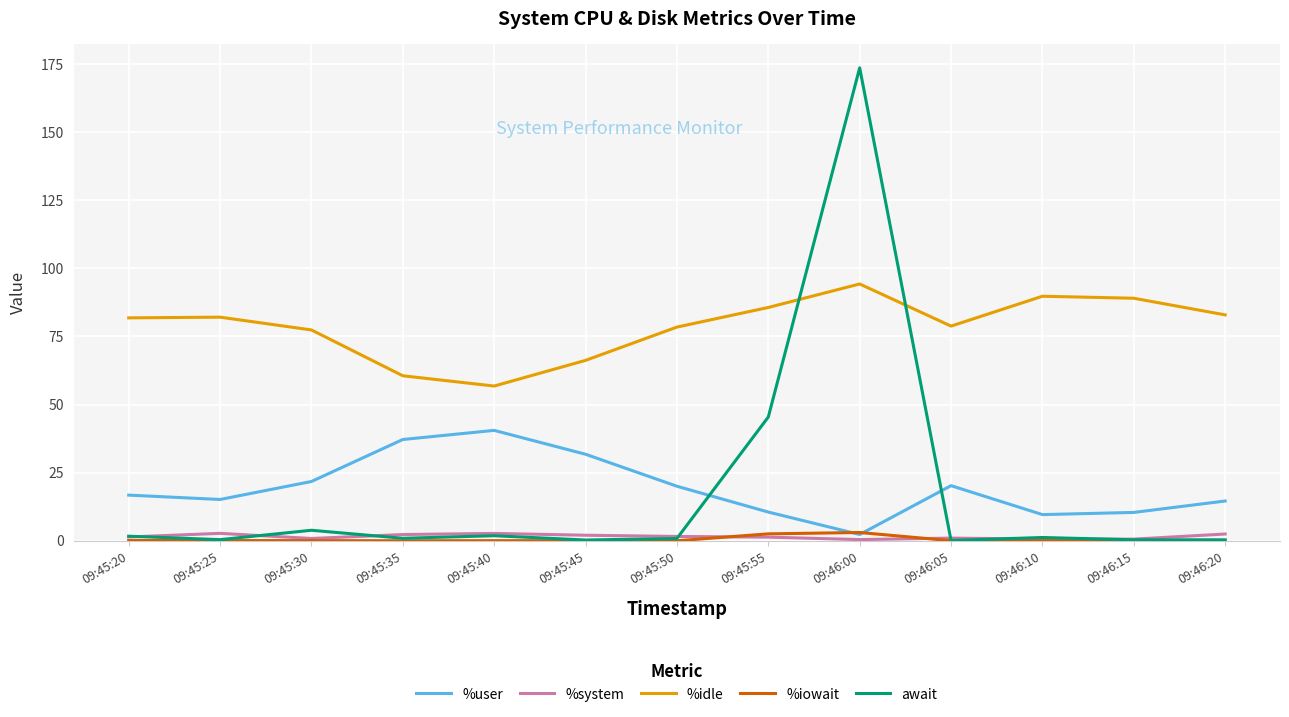

What is the difference between the second highest and second lowest values in the %user series?

27.6